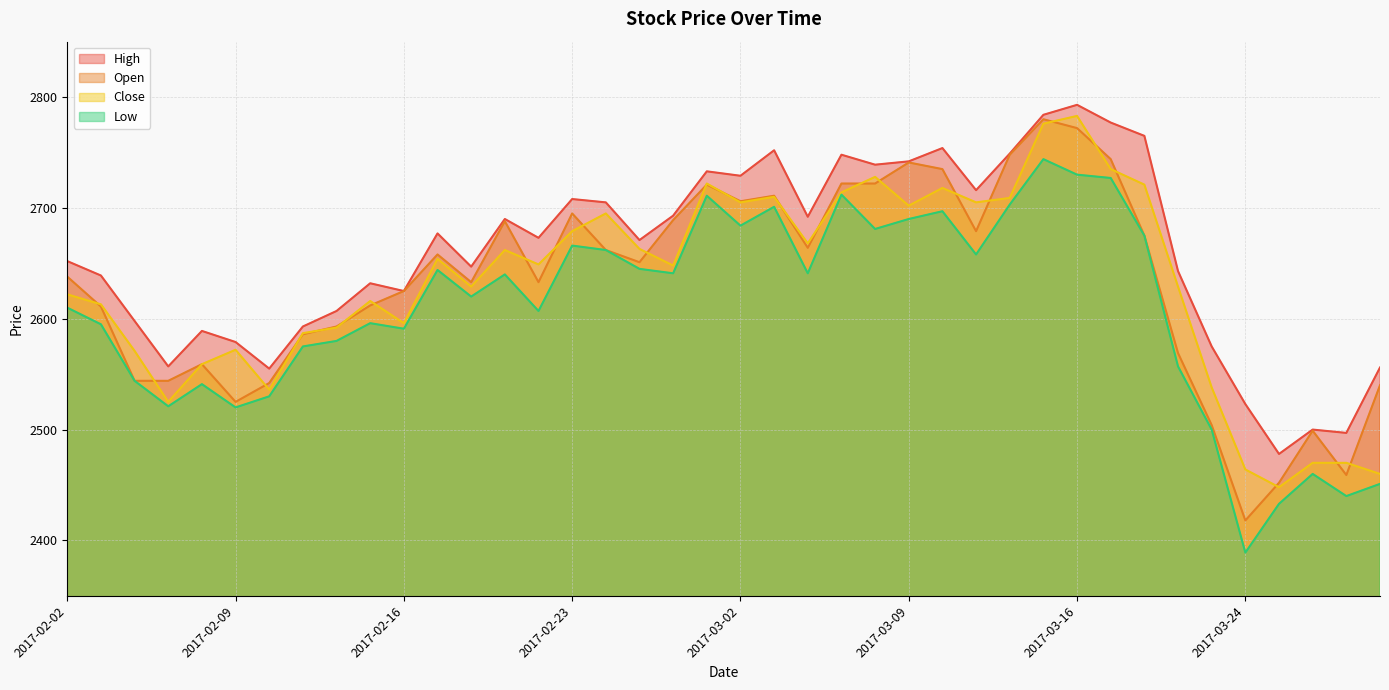

Rank the series at 2017-02-27 from lowest to highest value.

Low, Open, Close, High